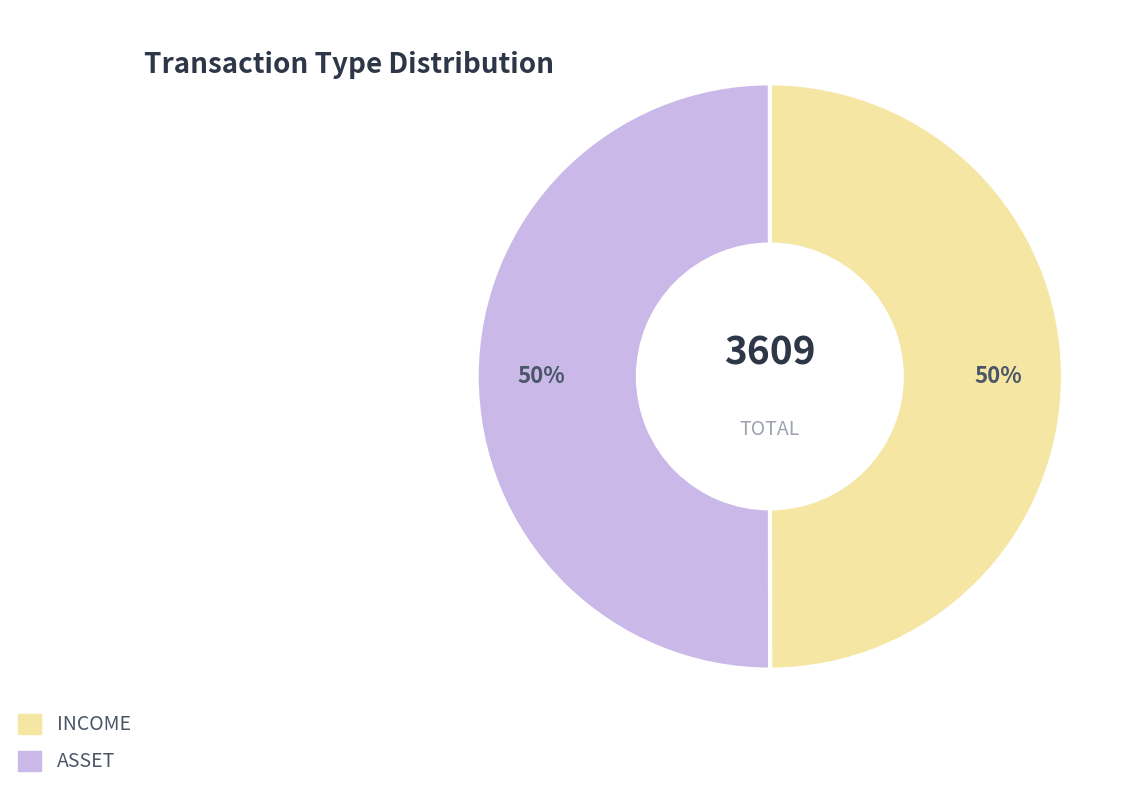

Approximately how many times larger is the value at ASSET compared to INCOME?

1.0